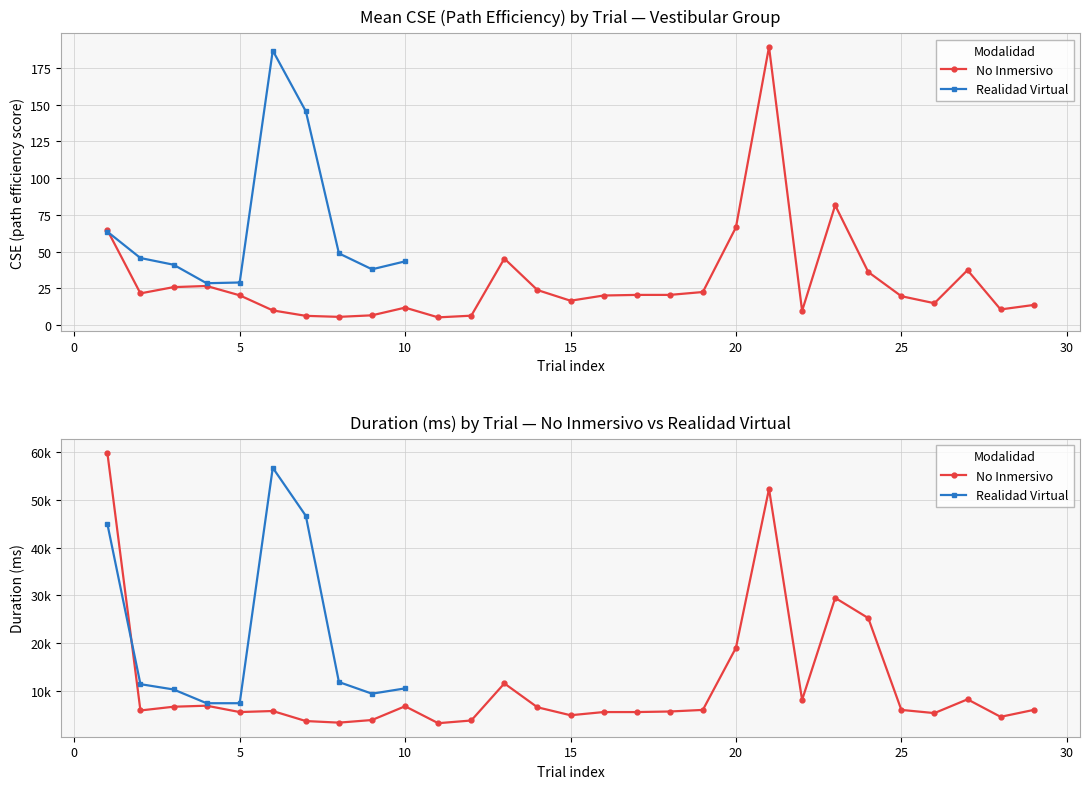

True or false: the data shows 5928 at 19.

True